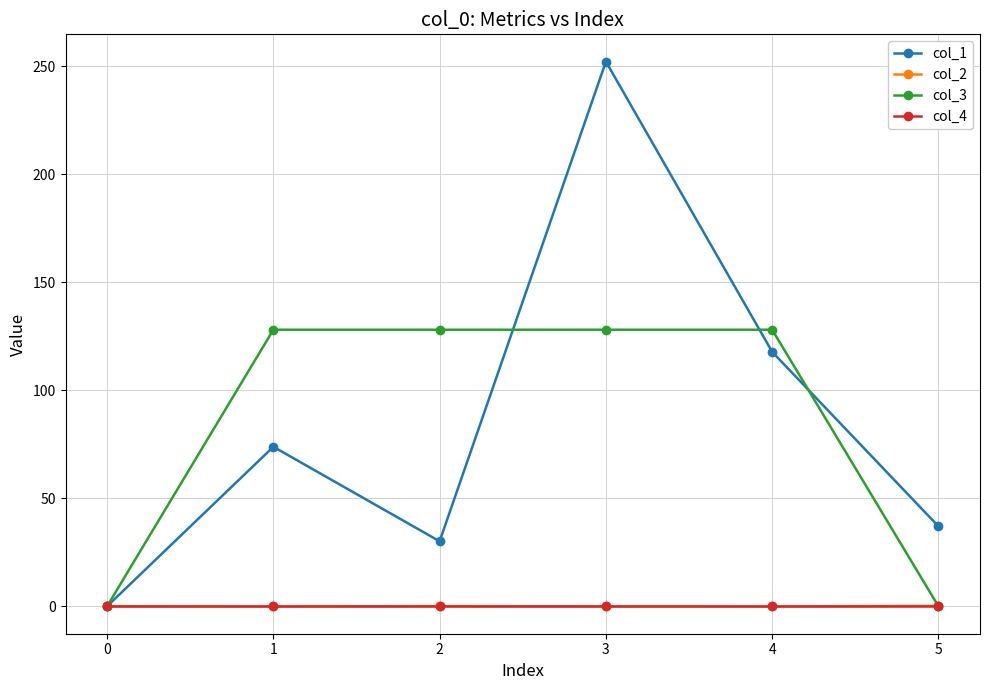

What is the difference between the second highest and minimum values in the col_3 series?

128.0